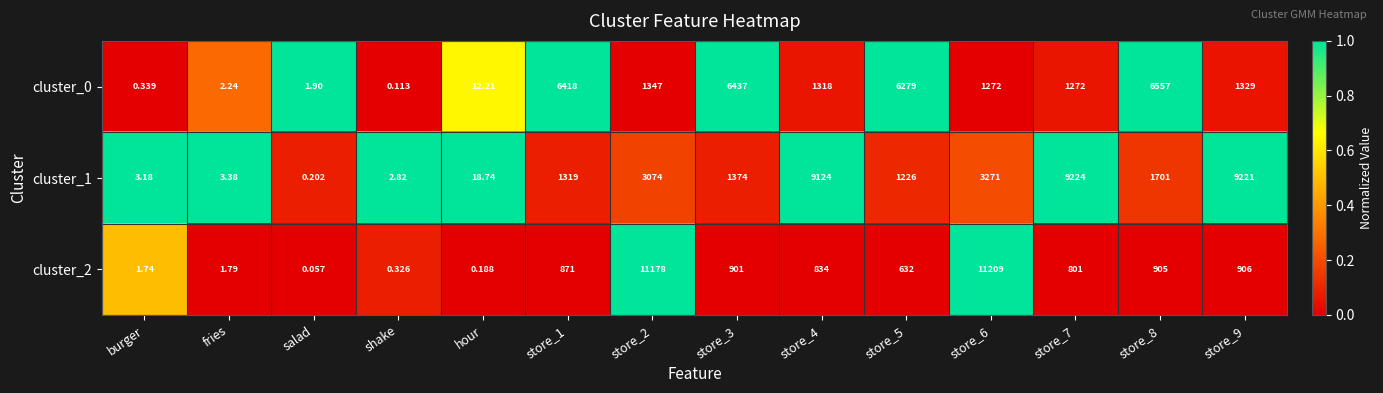

What is the total value across all series at store_2?

15599.0